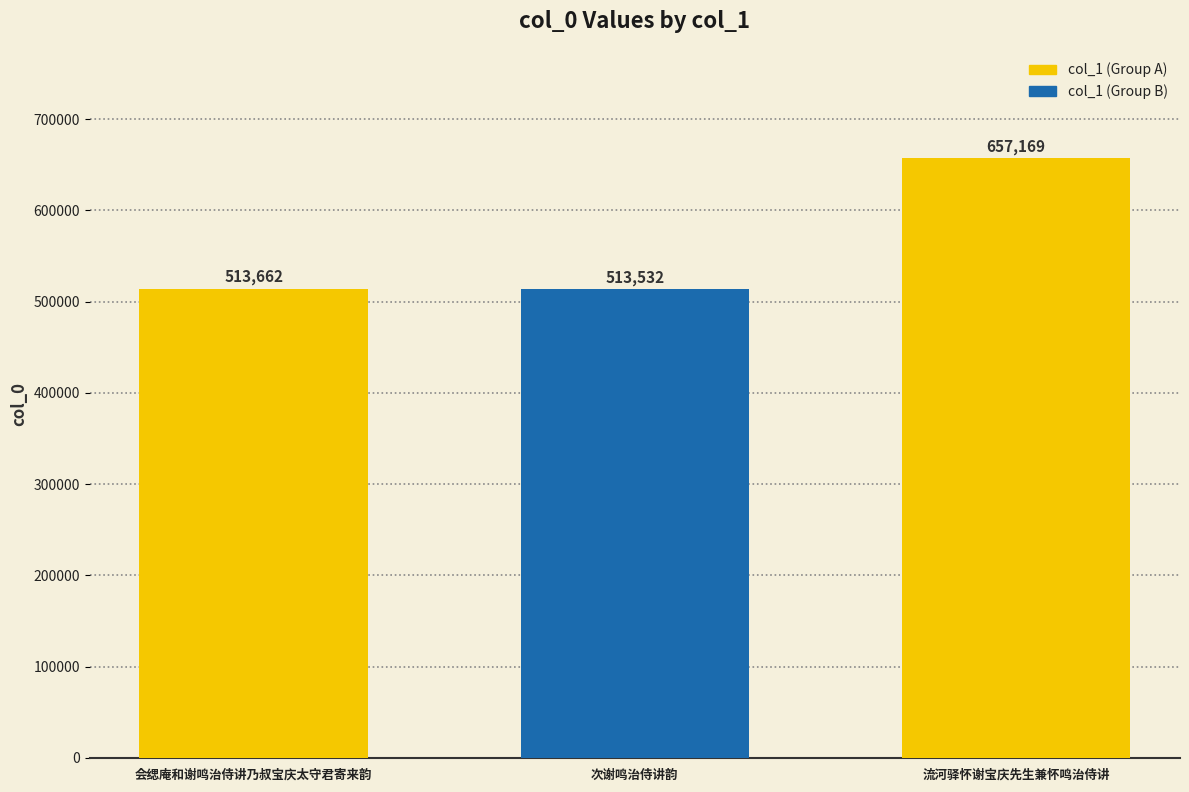

What is the value of the 1st bar from the left?

513662